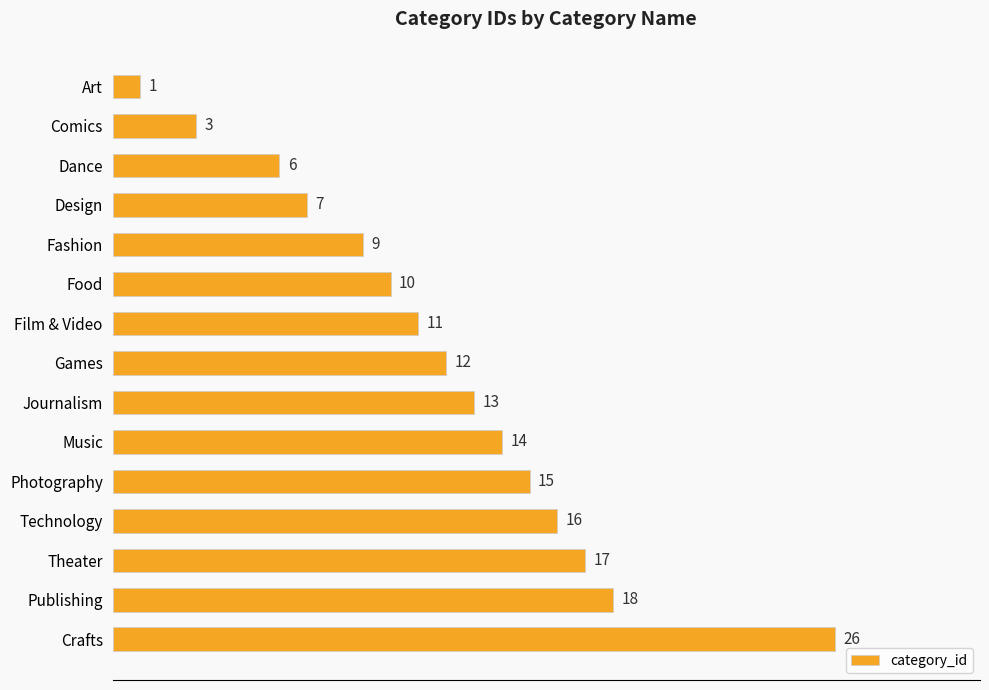

Which category has the highest value across all series?

Crafts